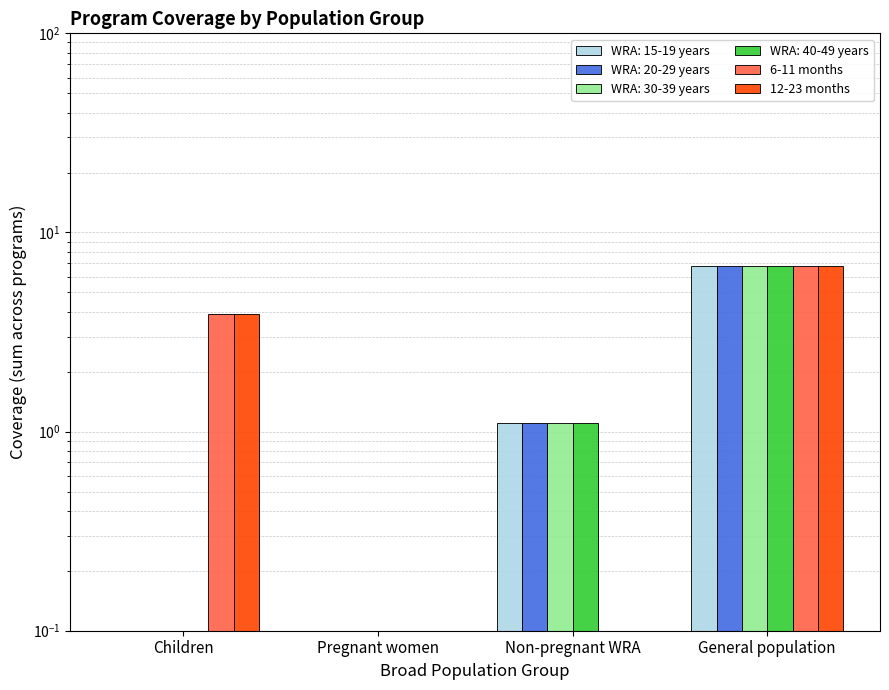

Where does the 6-11 months series first go above 3?

Children